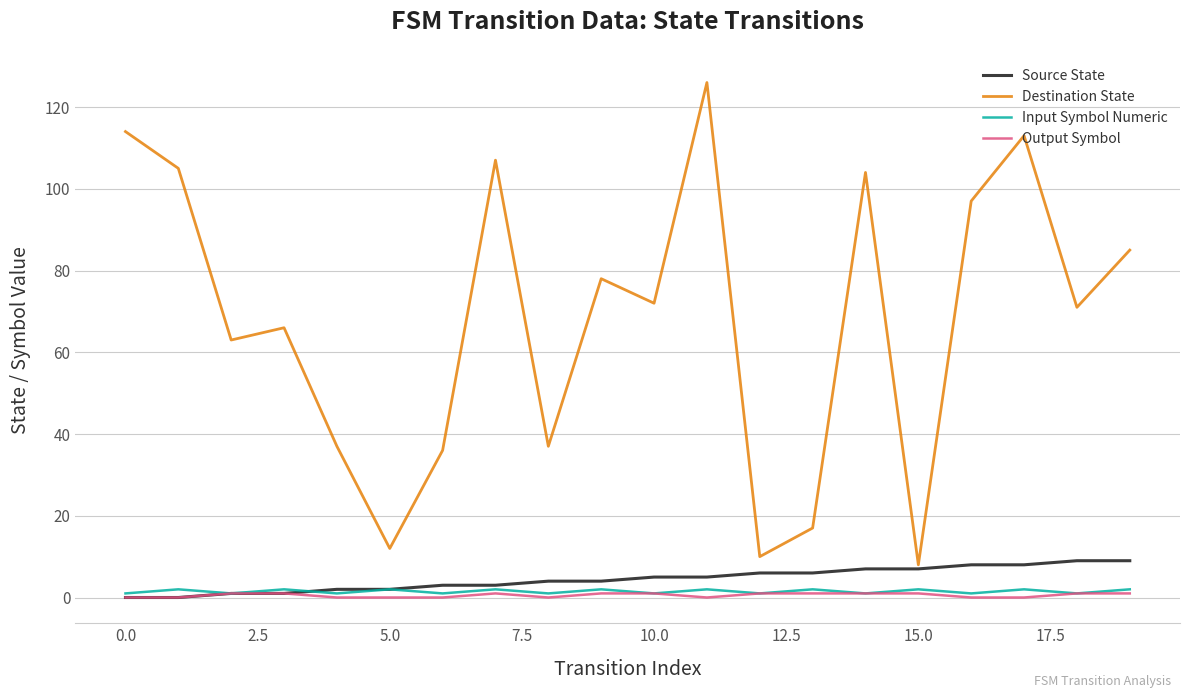

Which series has the largest range (max minus min)?

Destination State